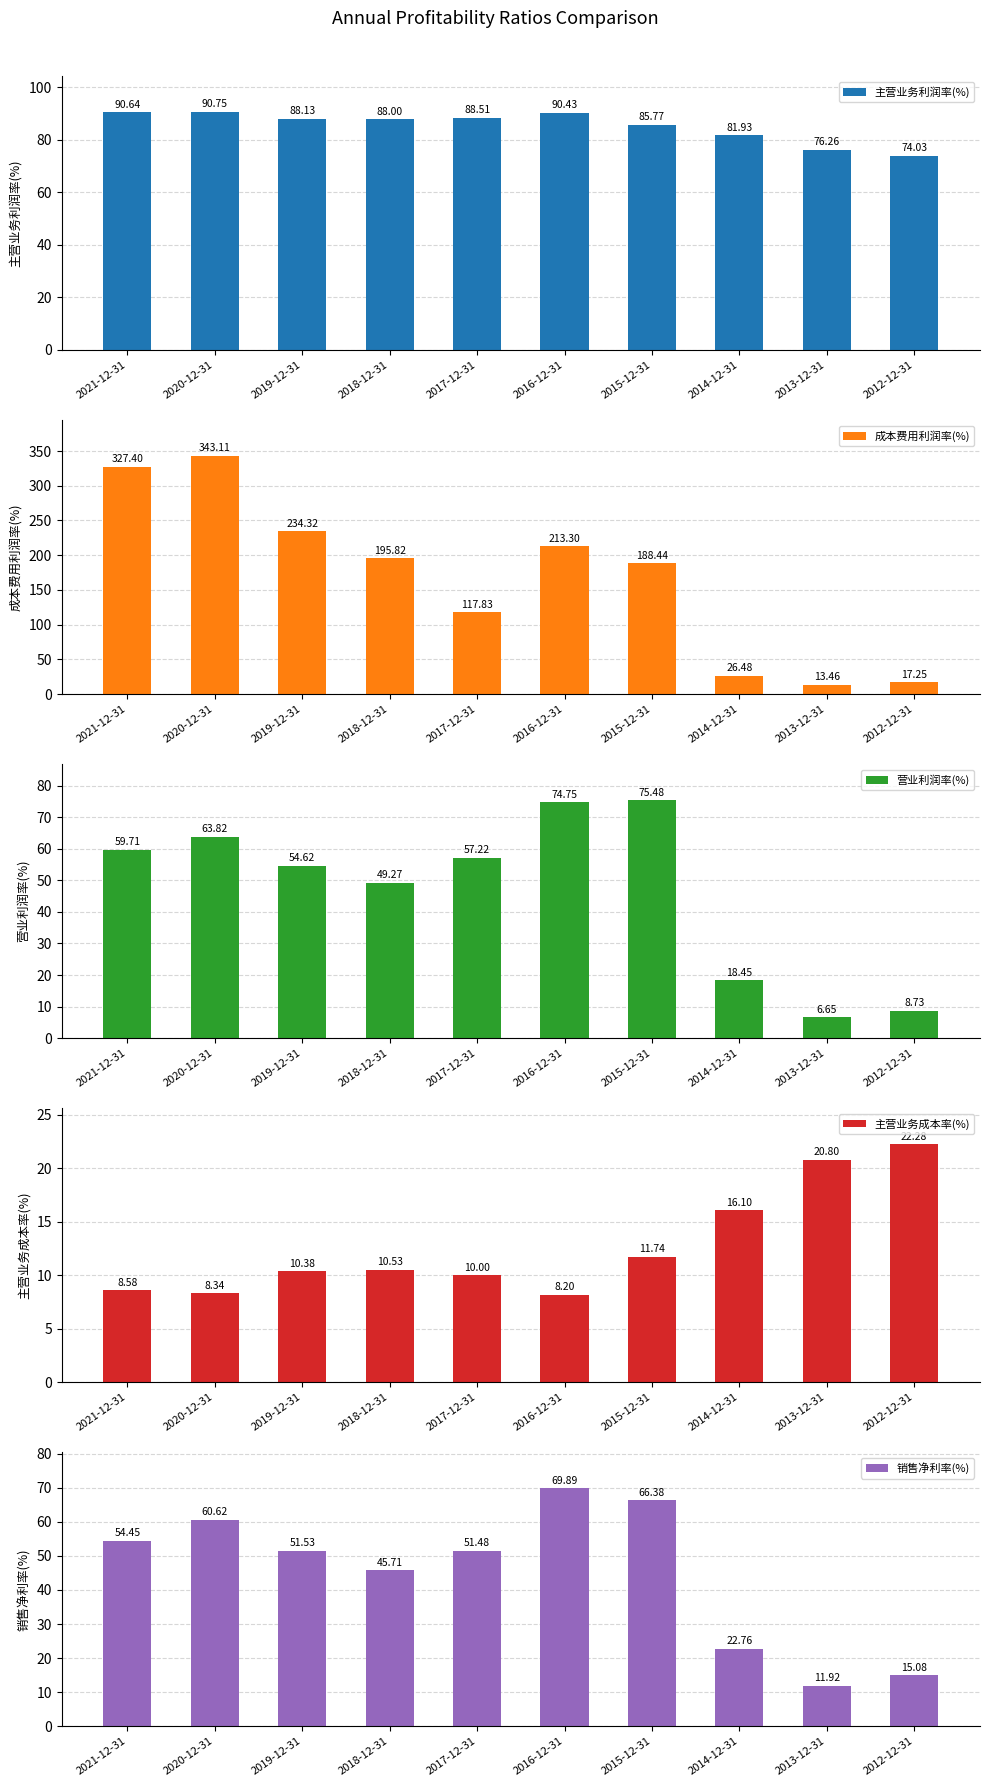

Reading left to right, extract all data points from this chart.

主营业务利润率(%): 90.6	90.8	88.1	88.0	88.5	90.4	85.8	81.9	76.3	74.0
成本费用利润率(%): 327.4	343.1	234.3	195.8	117.8	213.3	188.4	26.5	13.5	17.3
营业利润率(%): 59.7	63.8	54.6	49.3	57.2	74.7	75.5	18.4	6.7	8.7
主营业务成本率(%): 8.6	8.3	10.4	10.5	10.0	8.2	11.7	16.1	20.8	22.3
销售净利率(%): 54.5	60.6	51.5	45.7	51.5	69.9	66.4	22.8	11.9	15.1